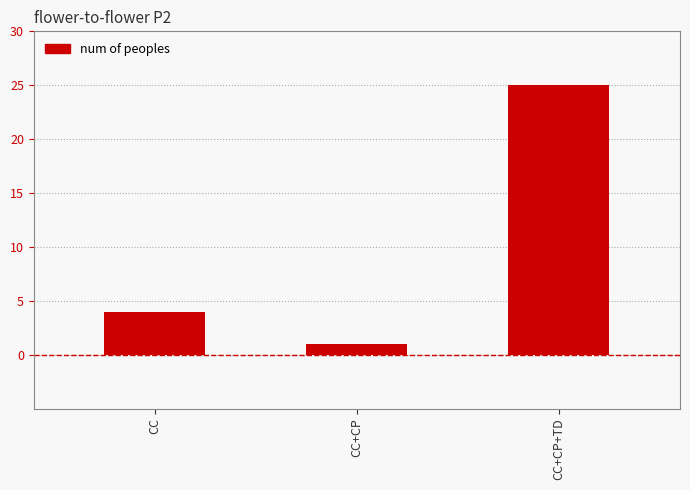

True or false: the data shows 4 at CC.

True